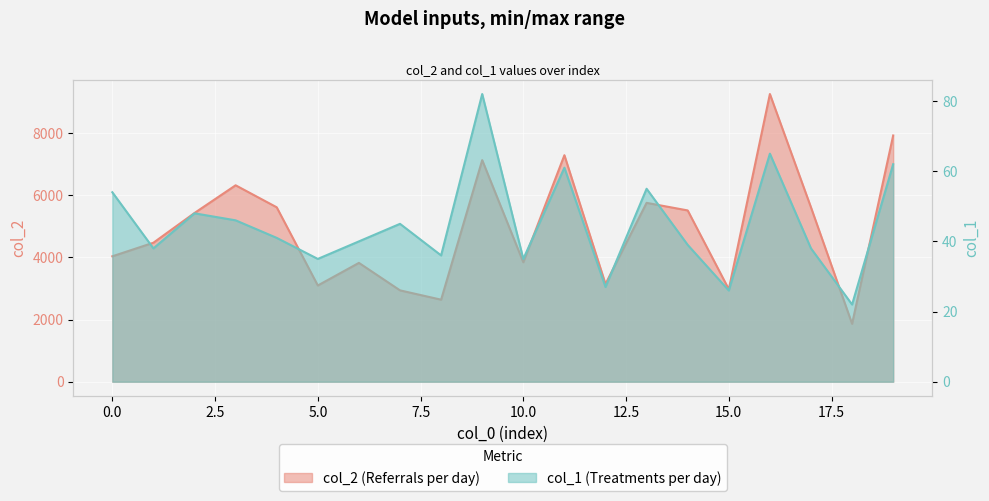

What is the average value of the col_1 series?

45